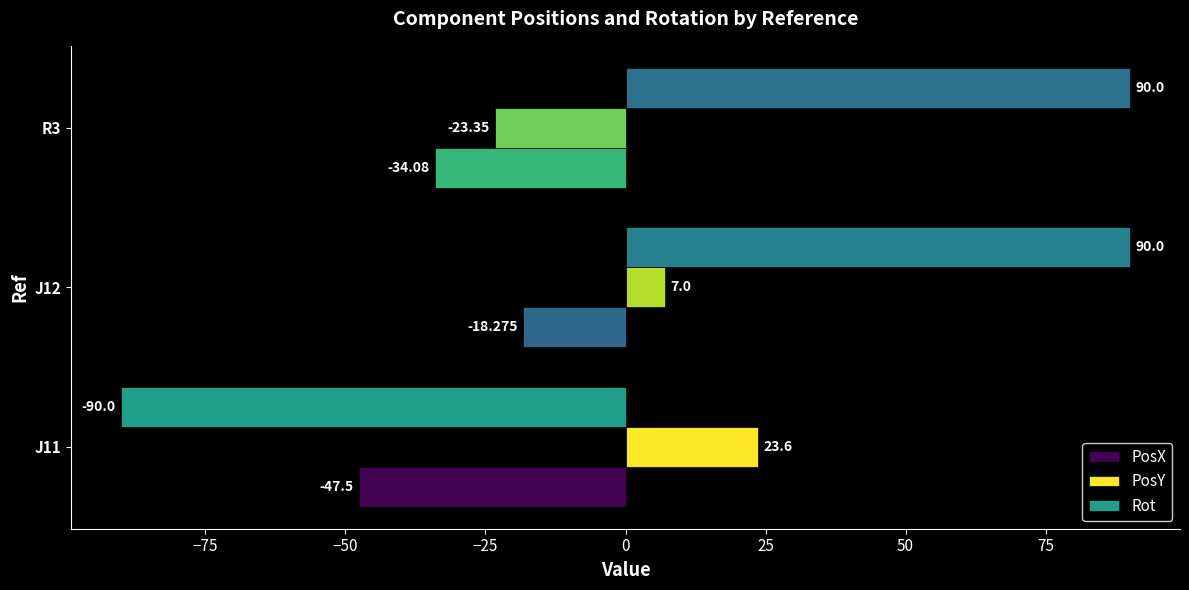

What are all the series names shown in the legend?

PosX, PosY, Rot